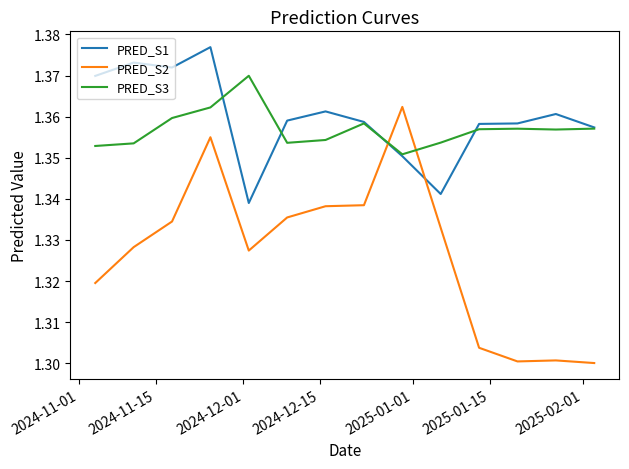

Which series has the widest spread of values?

PRED_S2